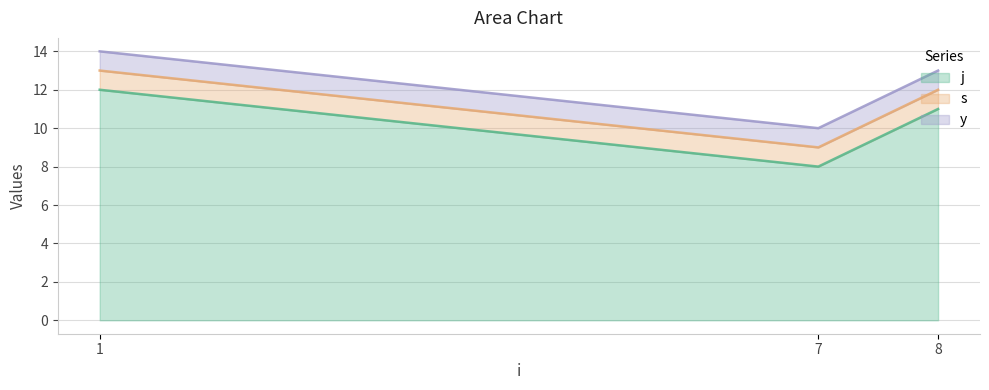

What is the maximum value for j?

12